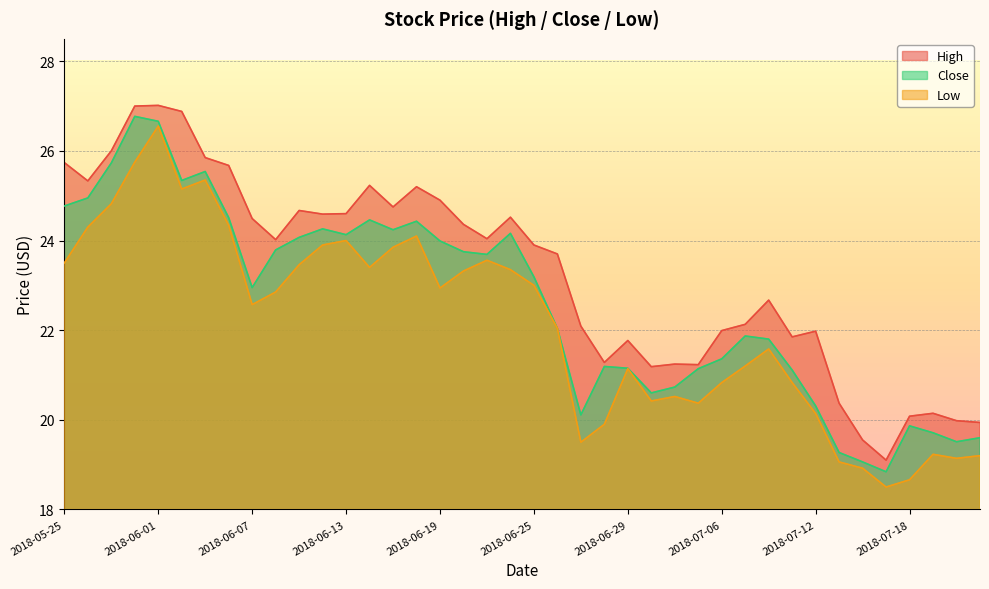

How many lines are shown in the chart?

3